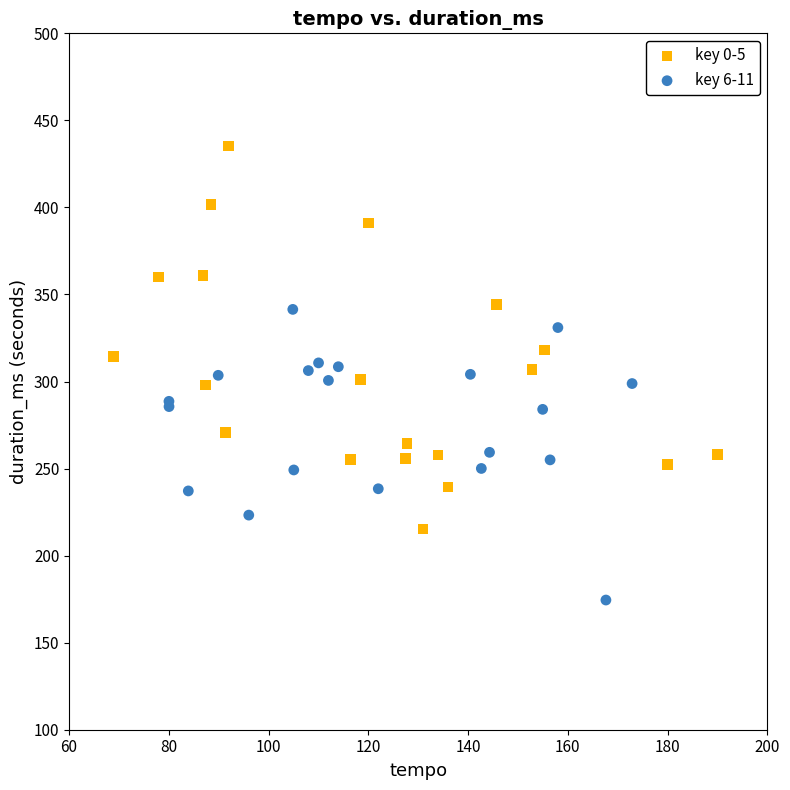

Which series contains the lowest Y value?

key 6-11